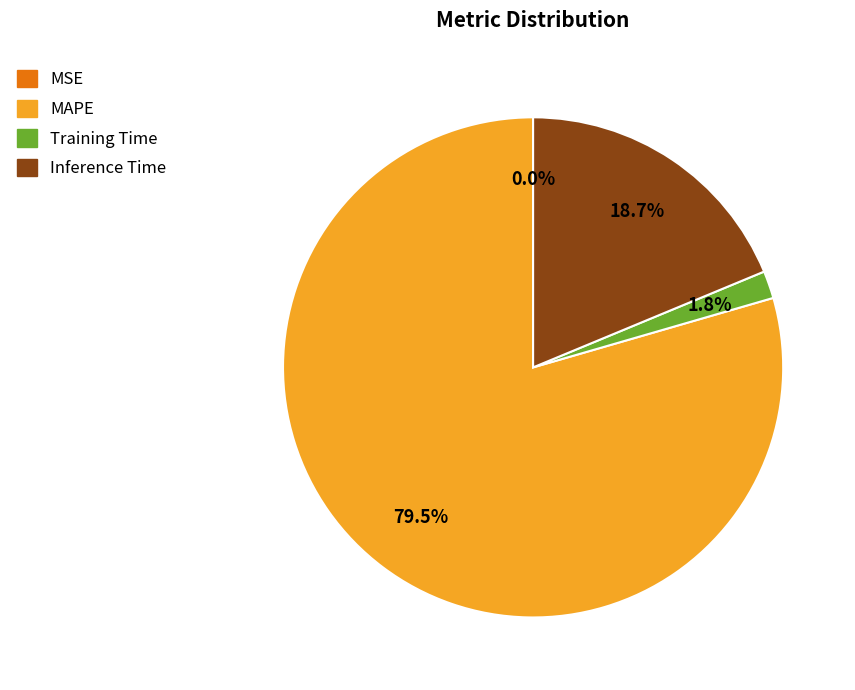

What is the majority slice?

MAPE